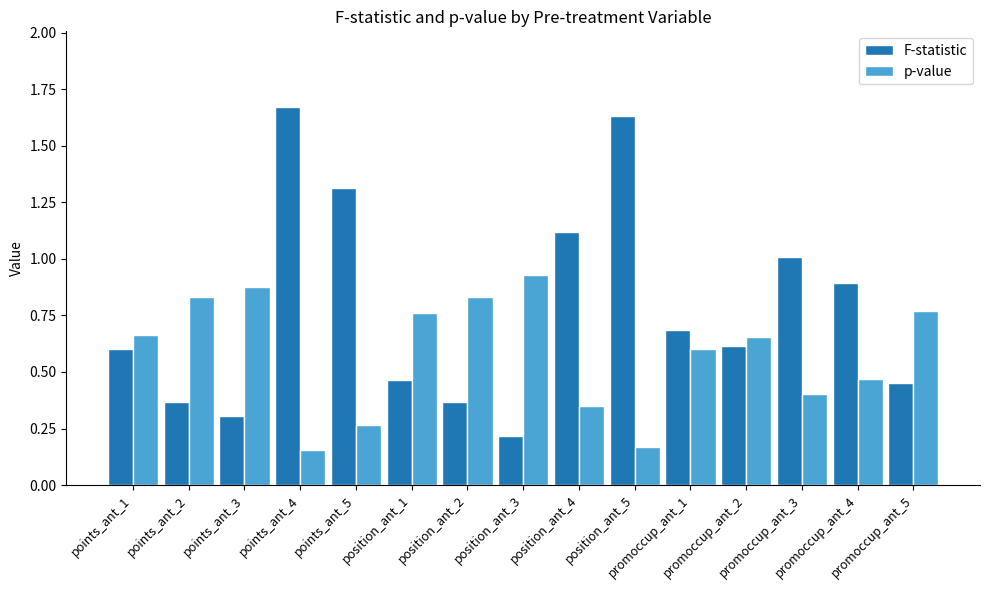

Which series has the widest spread of values?

F-statistic